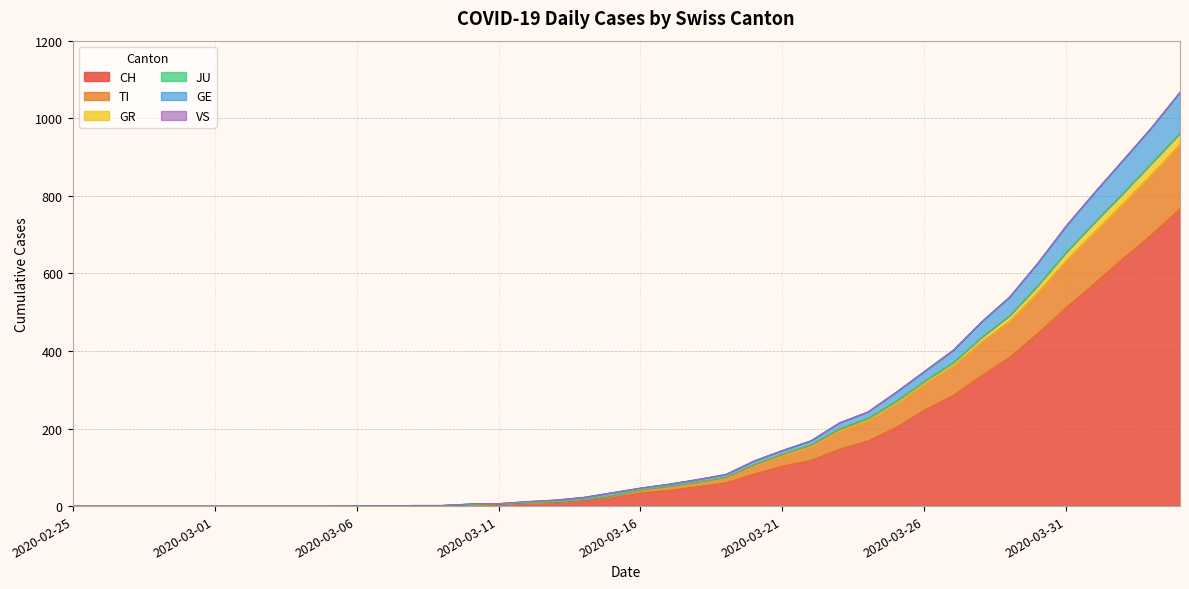

Does the chart have visible grid lines?

Yes